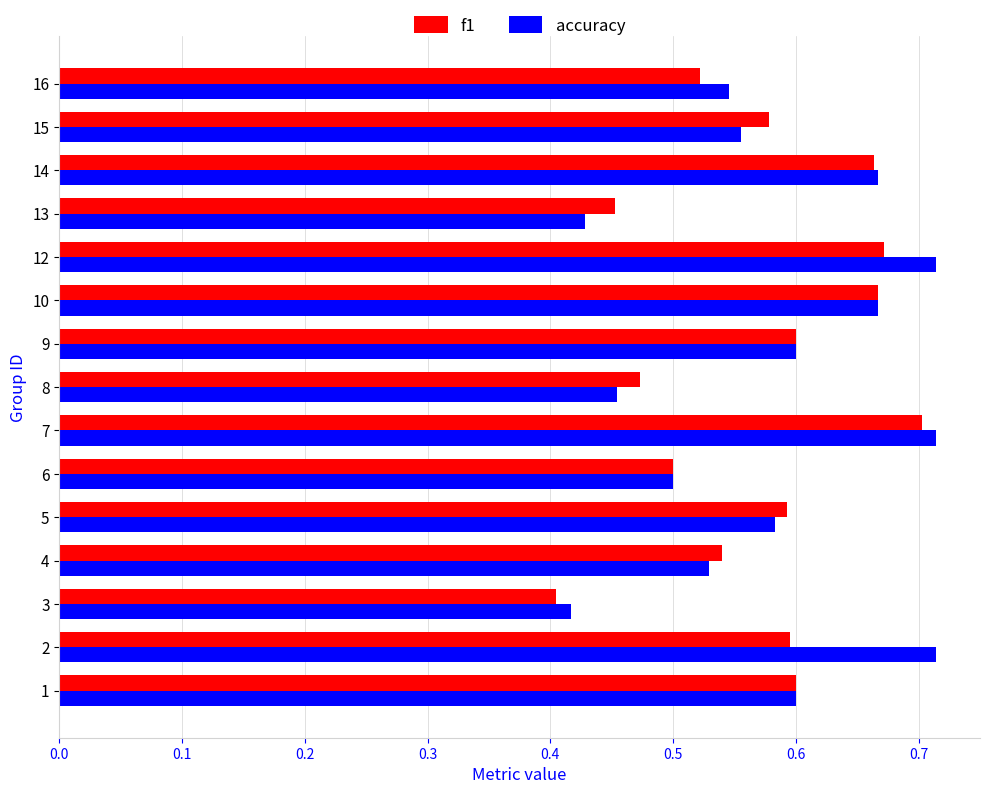

What is the difference between the second highest and second lowest values in the accuracy series?

0.3